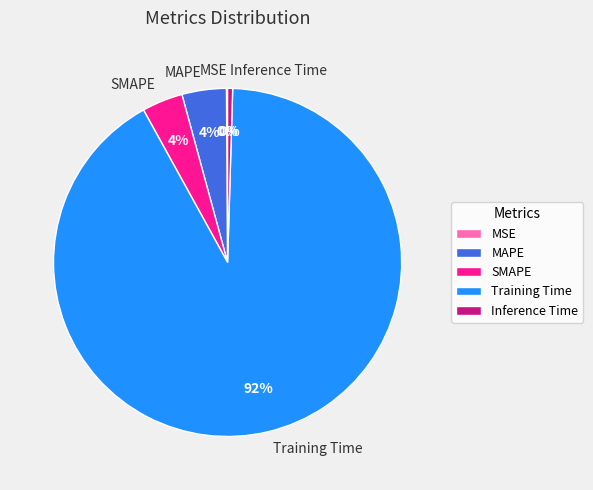

Which slice is the largest?

Training Time